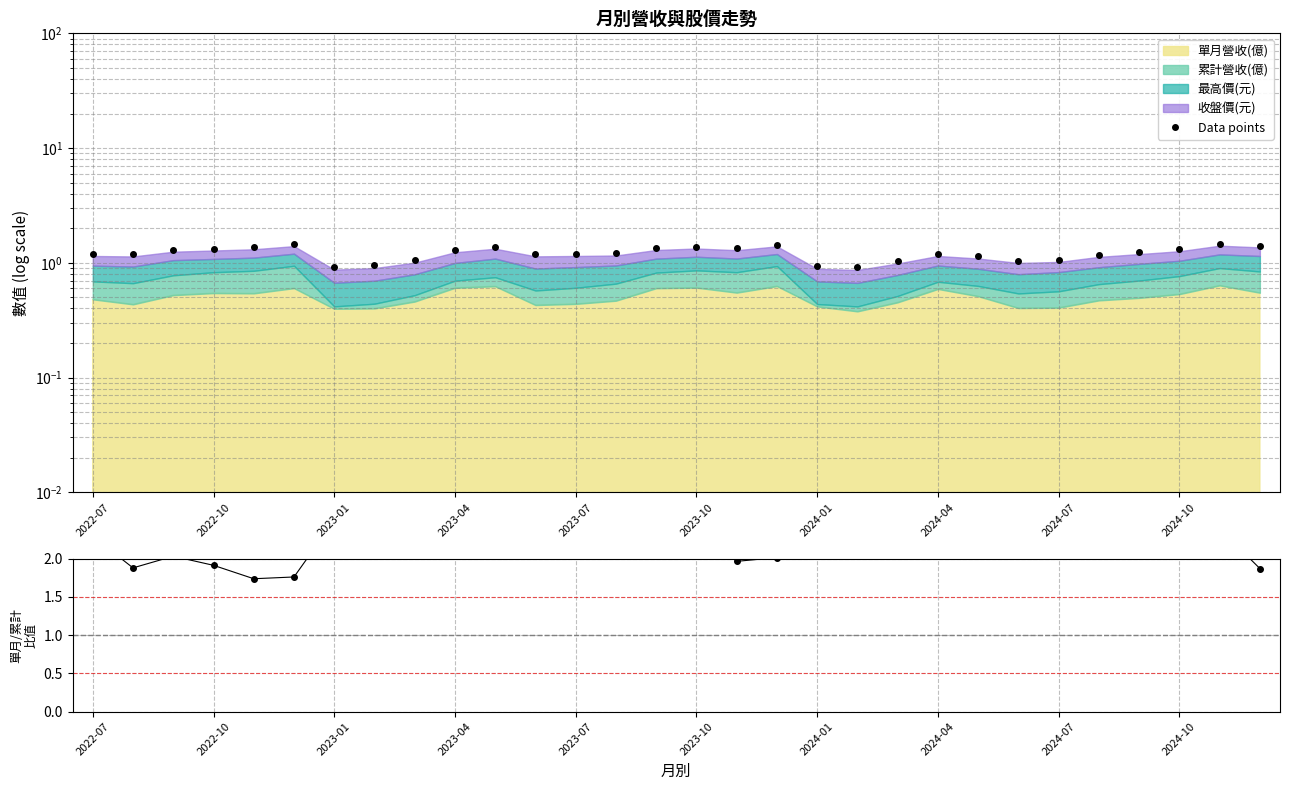

What is the difference between the highest and lowest values at 2024-04?

1.6